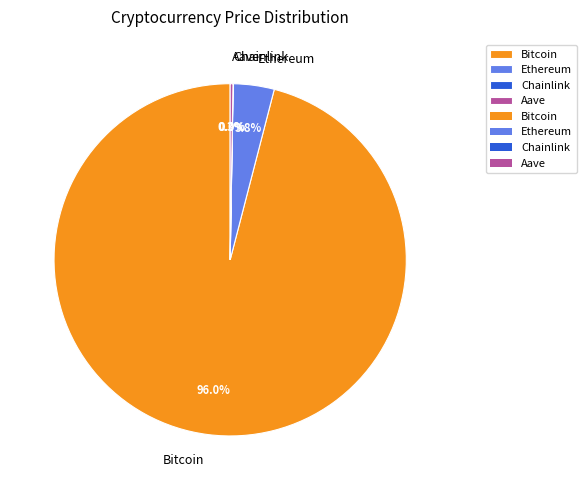

Which slice is the largest?

Bitcoin